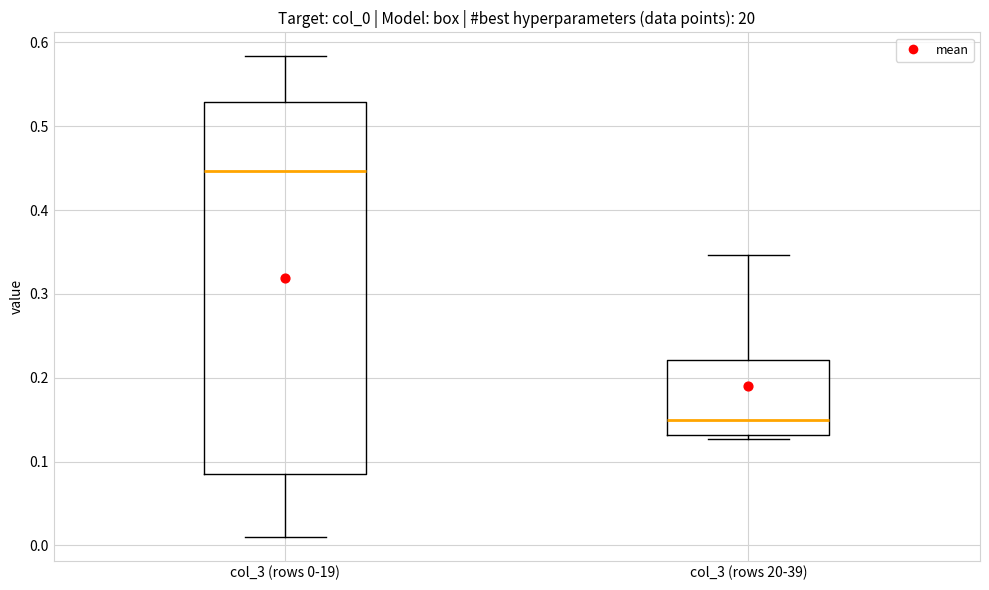

Reading left to right, read every box against the y-axis: the position of its median line, the range the box covers, and the ends of its whiskers. The values are not printed on the chart, so give them approximately, as read against the axis.

col_3 (rows 0-19): median 0.45, box 0.09 to 0.53, whiskers 0.01 to 0.58
col_3 (rows 20-39): median 0.15, box 0.13 to 0.22, whiskers 0.13 (just below the box's lower edge) to 0.35